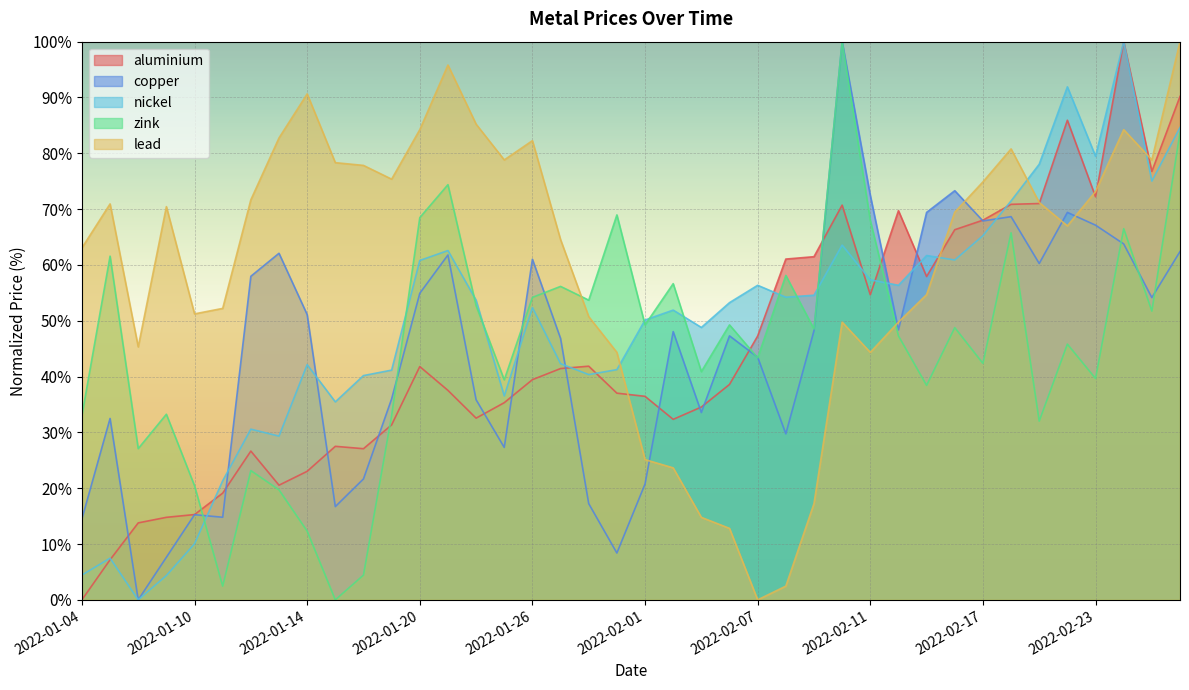

What are all the series names shown in the legend?

aluminium, copper, nickel, zink, lead